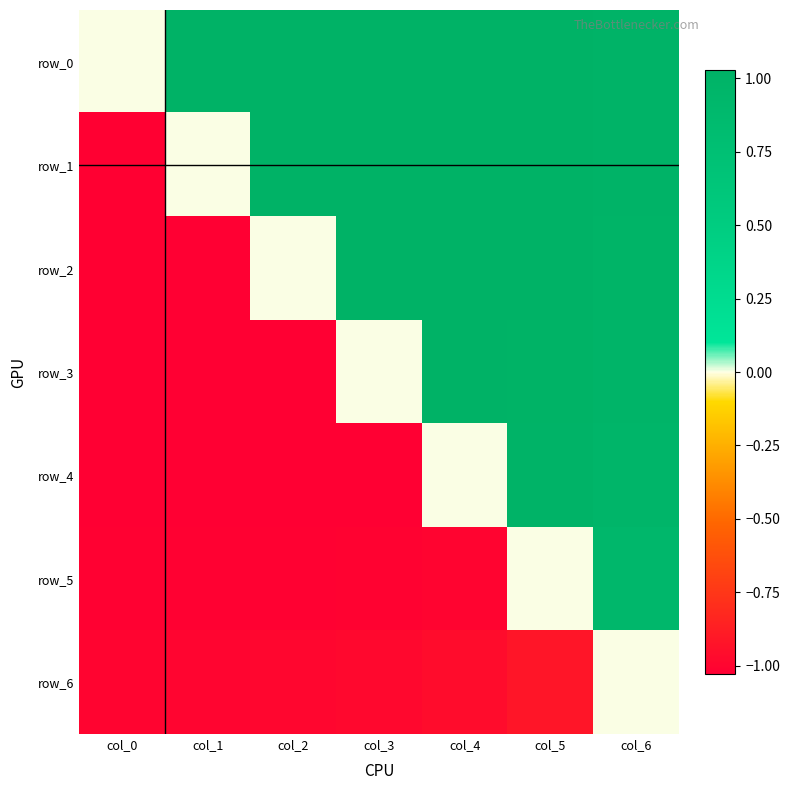

List the labels in order of row_1 value, largest first.

col_3, col_4, col_2, col_5, col_6, col_1, col_0